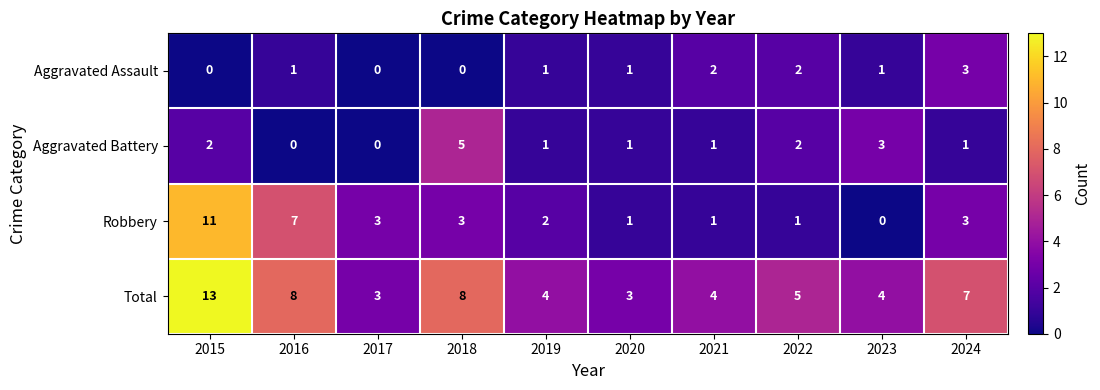

What is the spread (max minus min) of values at 2019?

3